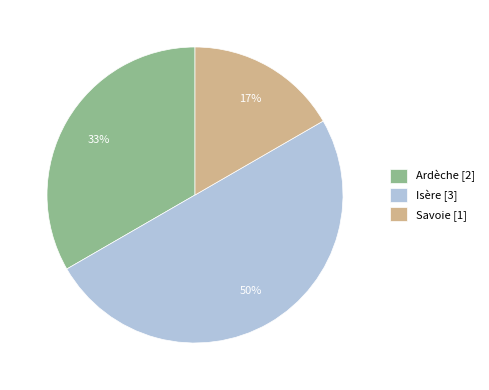

Which has a higher value, Savoie [1] or Isère [3]?

Isère [3]